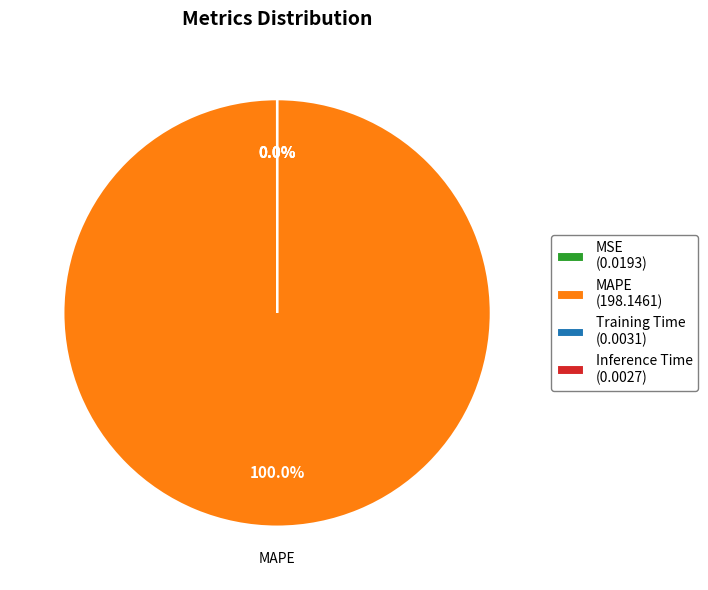

Does any single category account for the majority?

Yes